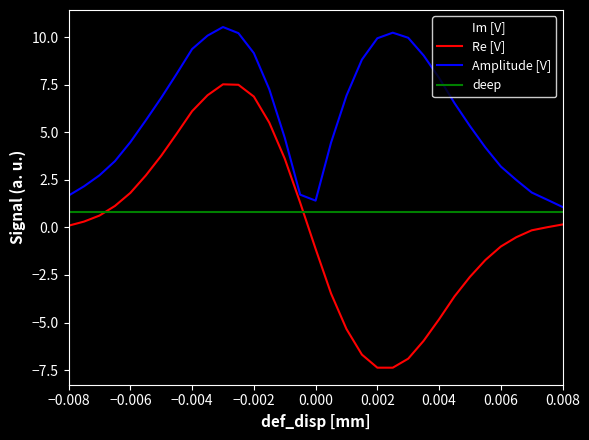

Which series has the largest total across all categories?

Amplitude [V]